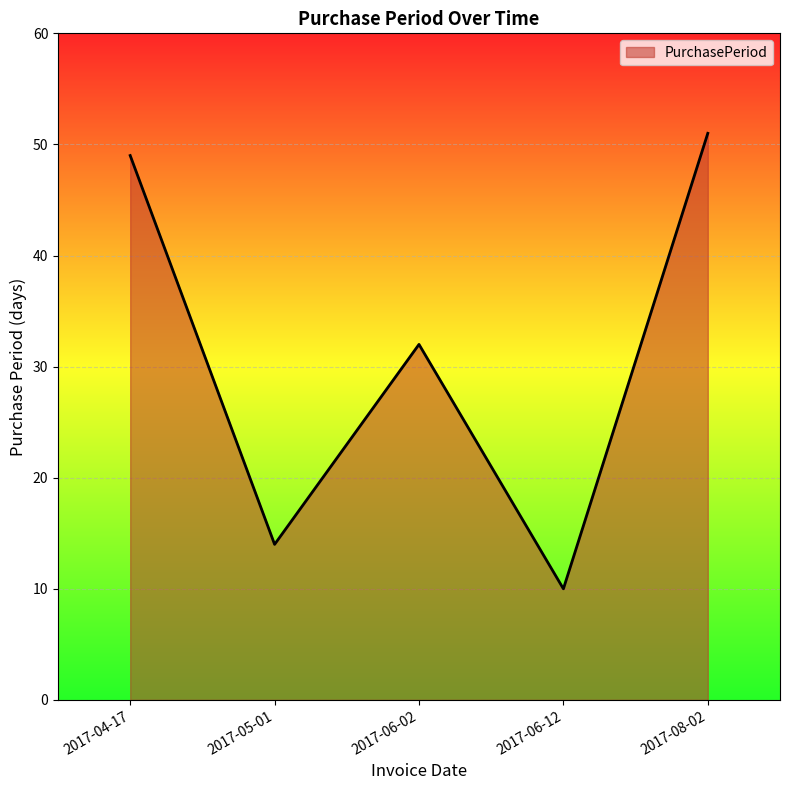

How many interior local peaks (higher than both neighbors) does the data have?

1